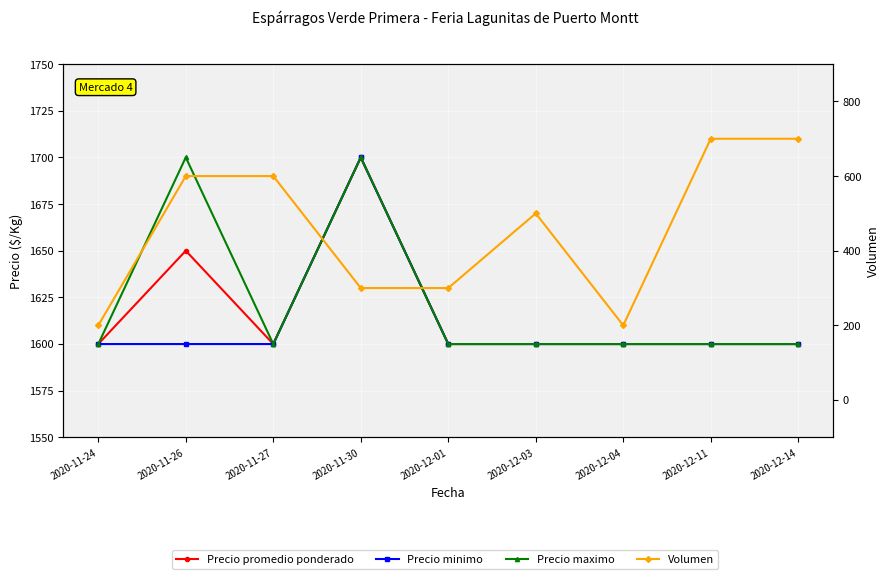

How many Volumen values are between 300 and 600?

5